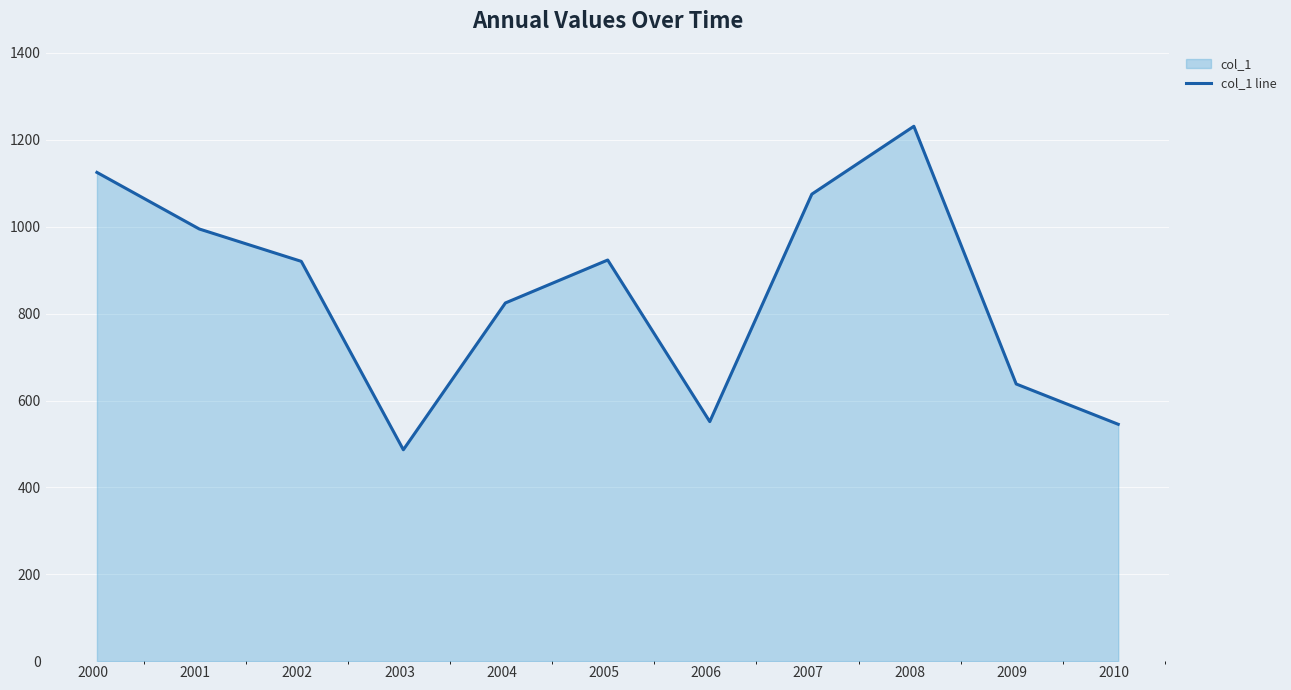

What is the difference between the maximum and minimum values?

744.7